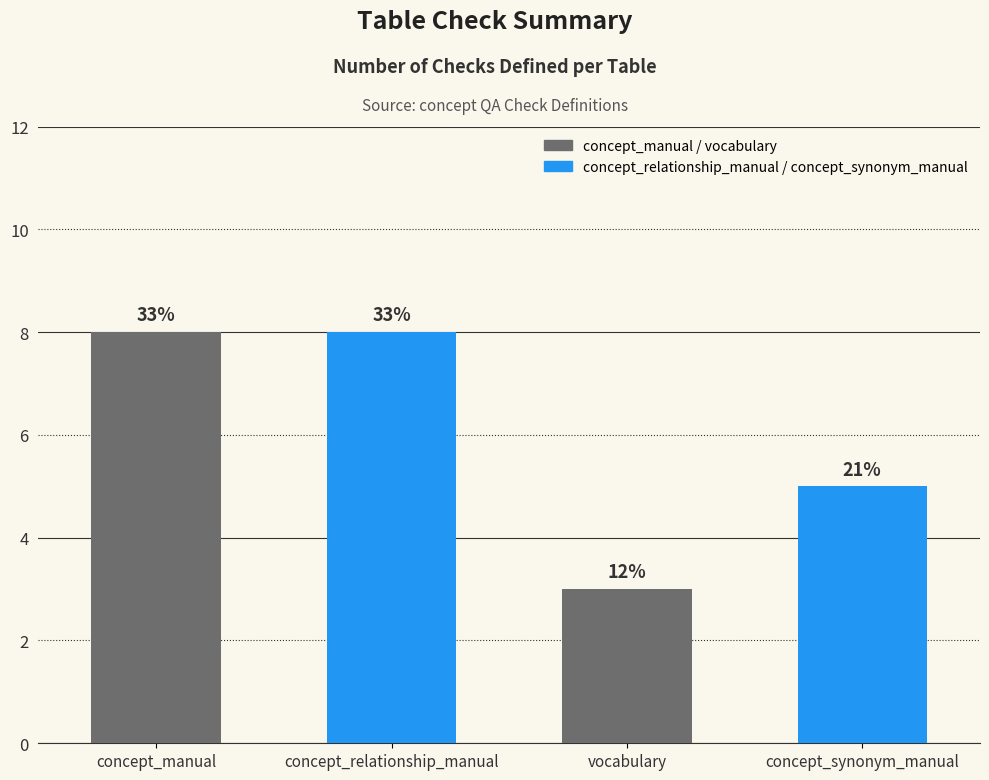

Reading left to right, extract all data points from this chart.

concept_manual=8	concept_relationship_manual=8	vocabulary=3	concept_synonym_manual=5